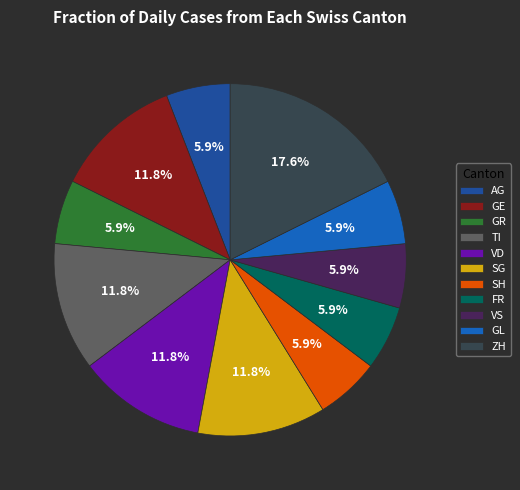

What is the ratio of the value at SH to the value at AG?

1.0